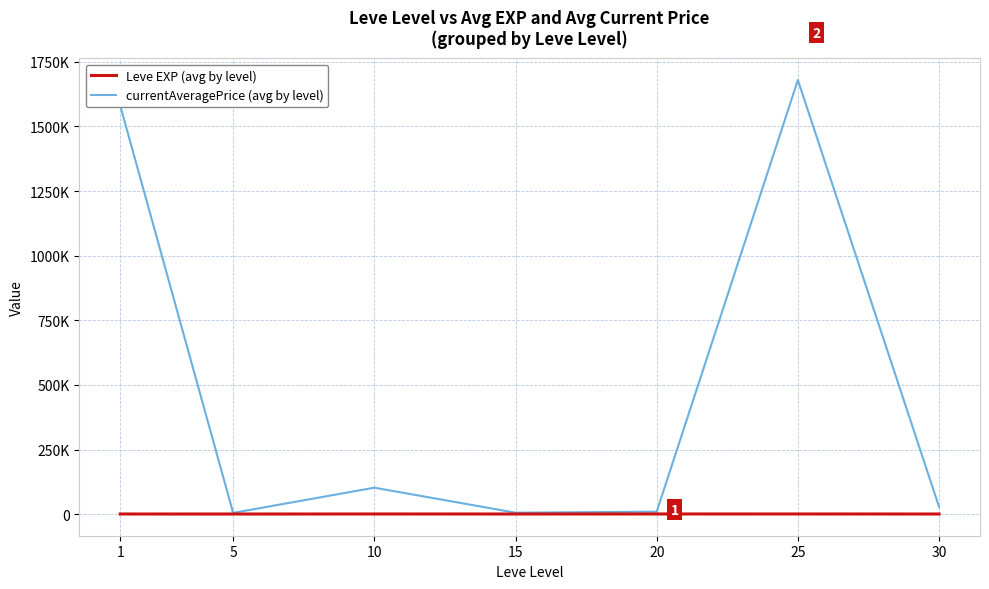

What is the total value across all series at 1?

1581202.8